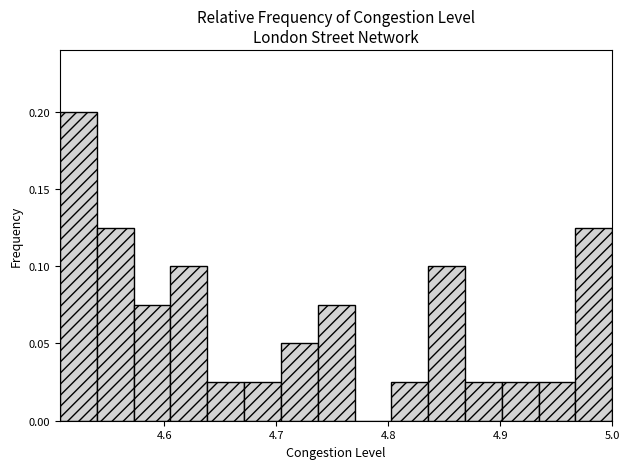

Read against the x-axis, roughly where is the centre of the tallest bar?

4.52